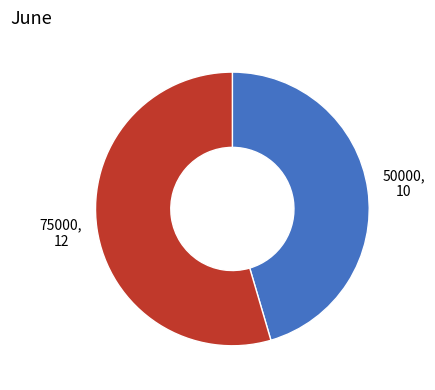

Is there a majority slice in this chart?

Yes